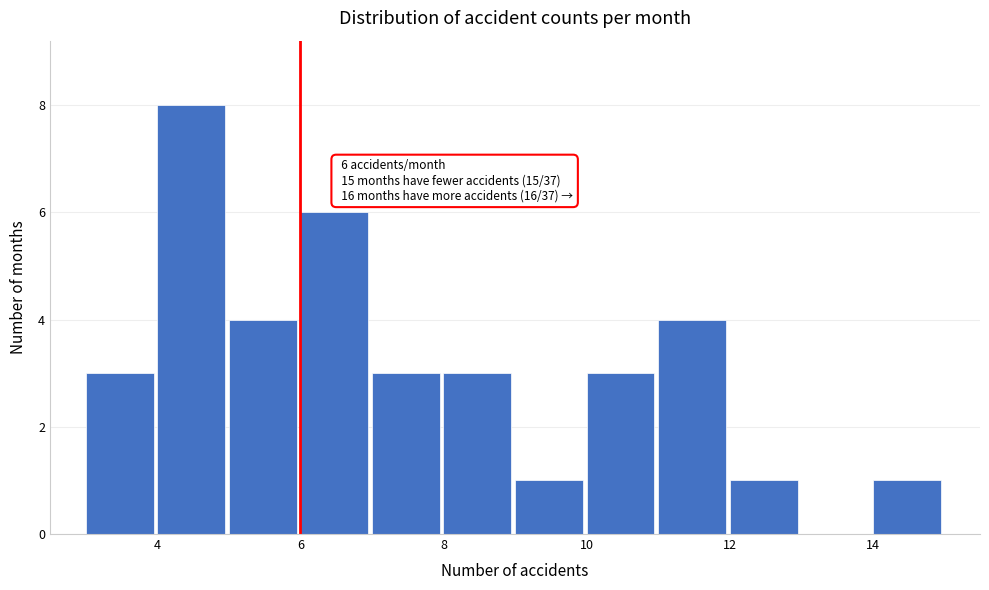

Which range on the x-axis has the tallest bar?

4 to 5